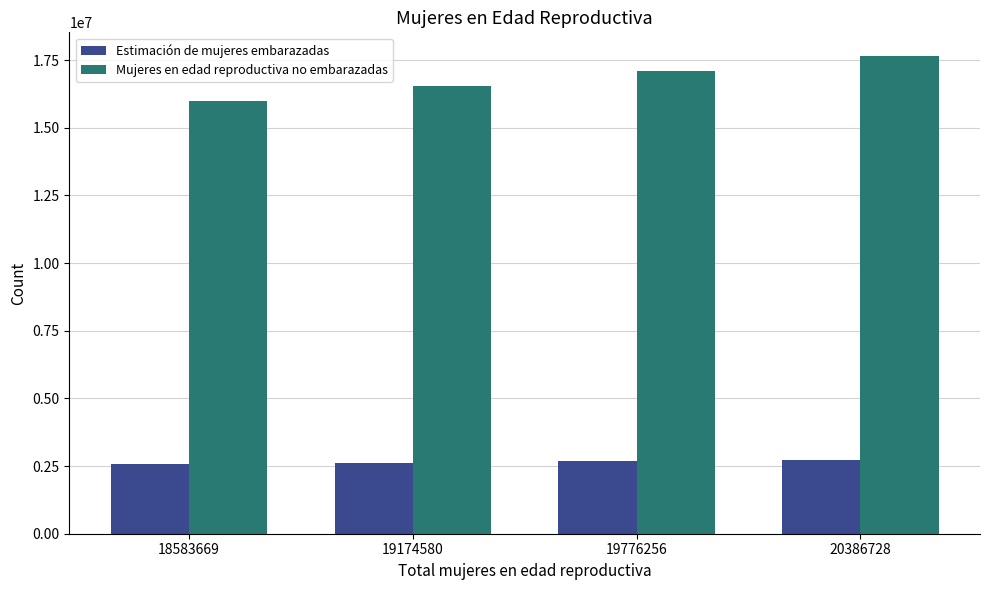

At 19174580, list the series in order from largest to smallest.

Mujeres en edad reproductiva no embarazadas, Estimación de mujeres embarazadas